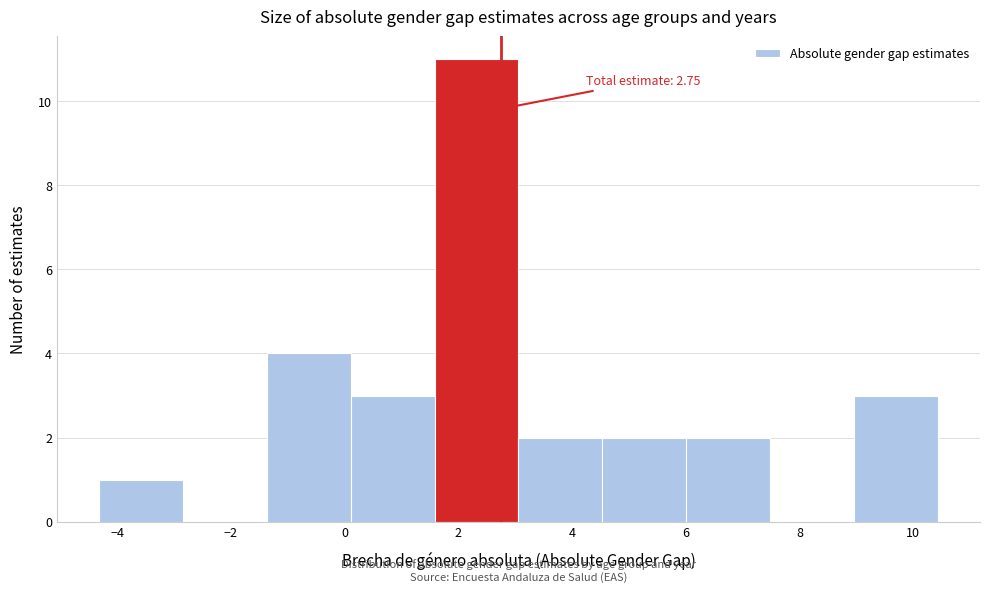

Over which range of the x-axis is the bar tallest?

1.6 to 3.0